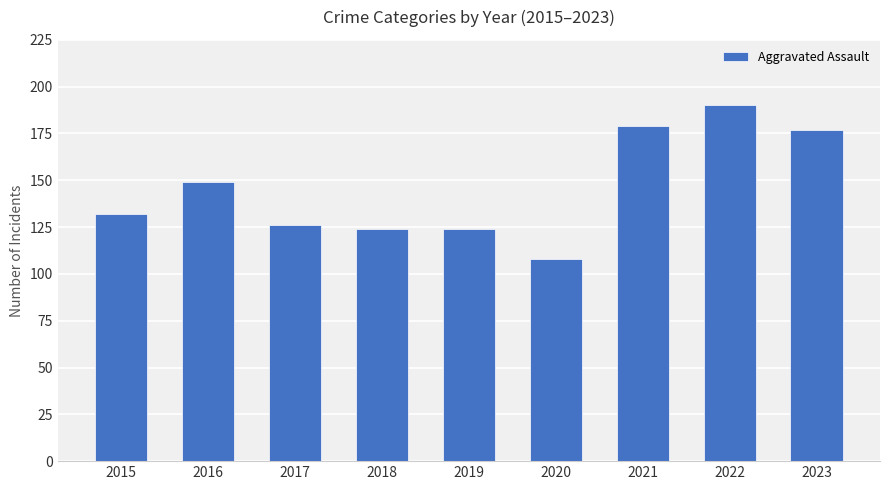

The chart shows a value of 103 at 2023. True or false?

False